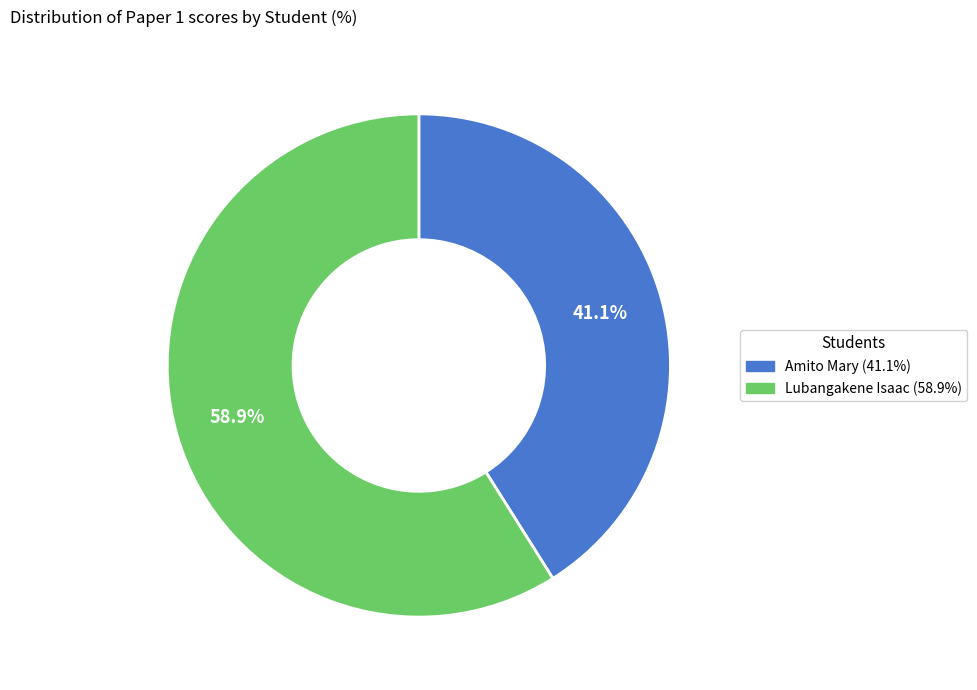

To the nearest percent, what percentage of the pie is Lubangakene Isaac?

59%